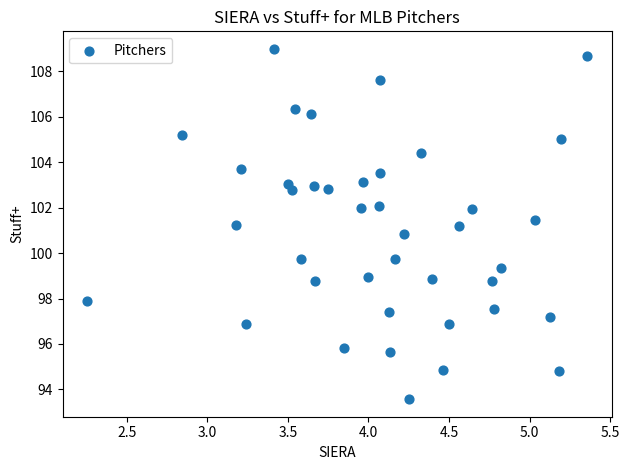

What is the range of Y values (max minus min)?

15.4